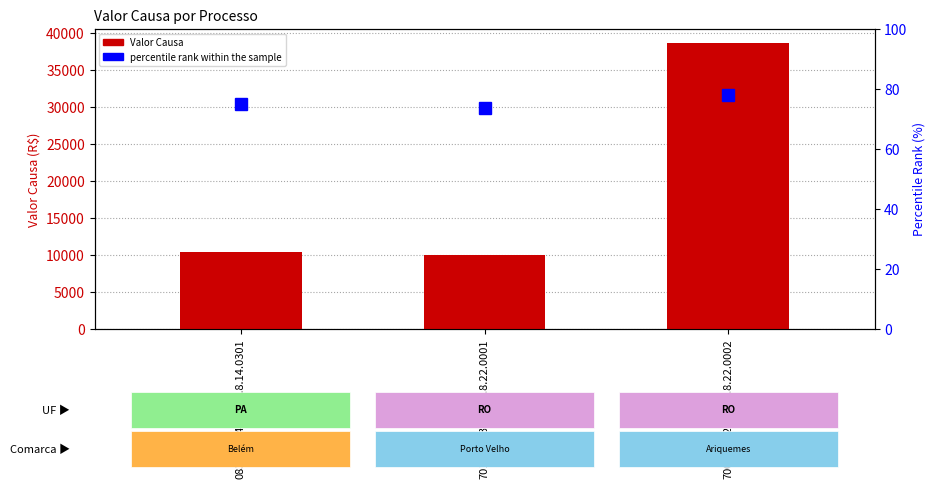

List the series in order of their overall mean, highest first.

Valor Causa, percentile rank within the sample